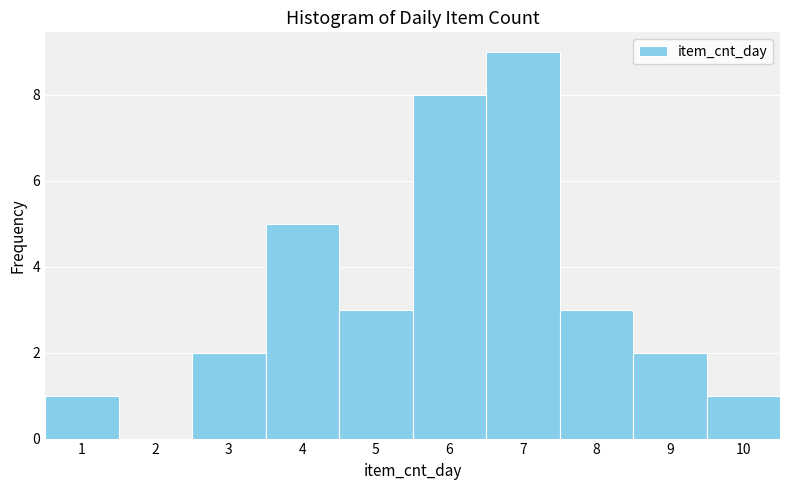

Over which range of the x-axis is the bar tallest?

6.5 to 7.5